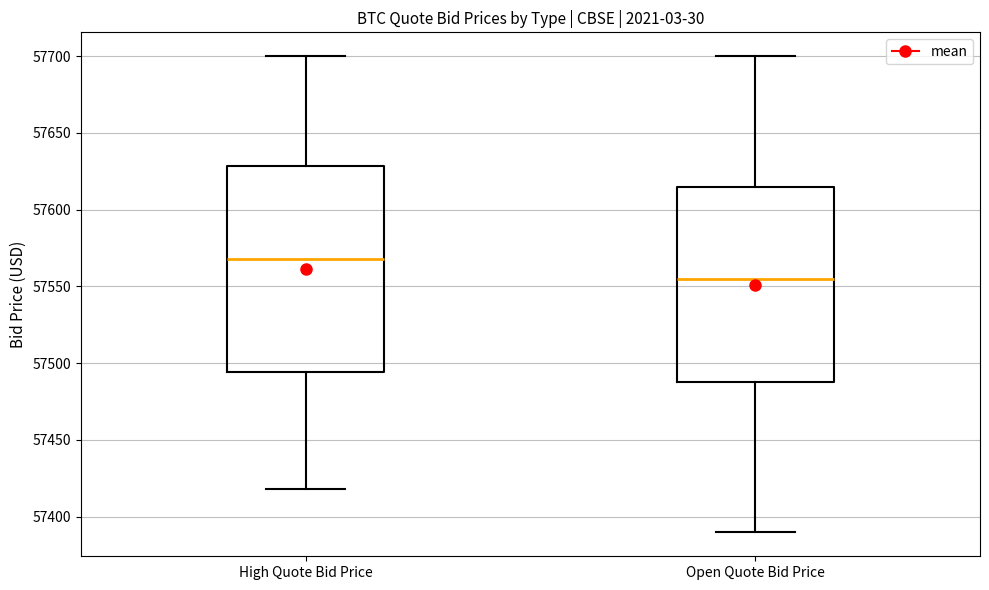

Reading left to right, read every box against the y-axis: the position of its median line, the range the box covers, and the ends of its whiskers. The values are not printed on the chart, so give them approximately, as read against the axis.

High Quote Bid Price: median 57570, box 57495 to 57630, whiskers 57420 to 57700
Open Quote Bid Price: median 57555, box 57490 to 57615, whiskers 57390 to 57700